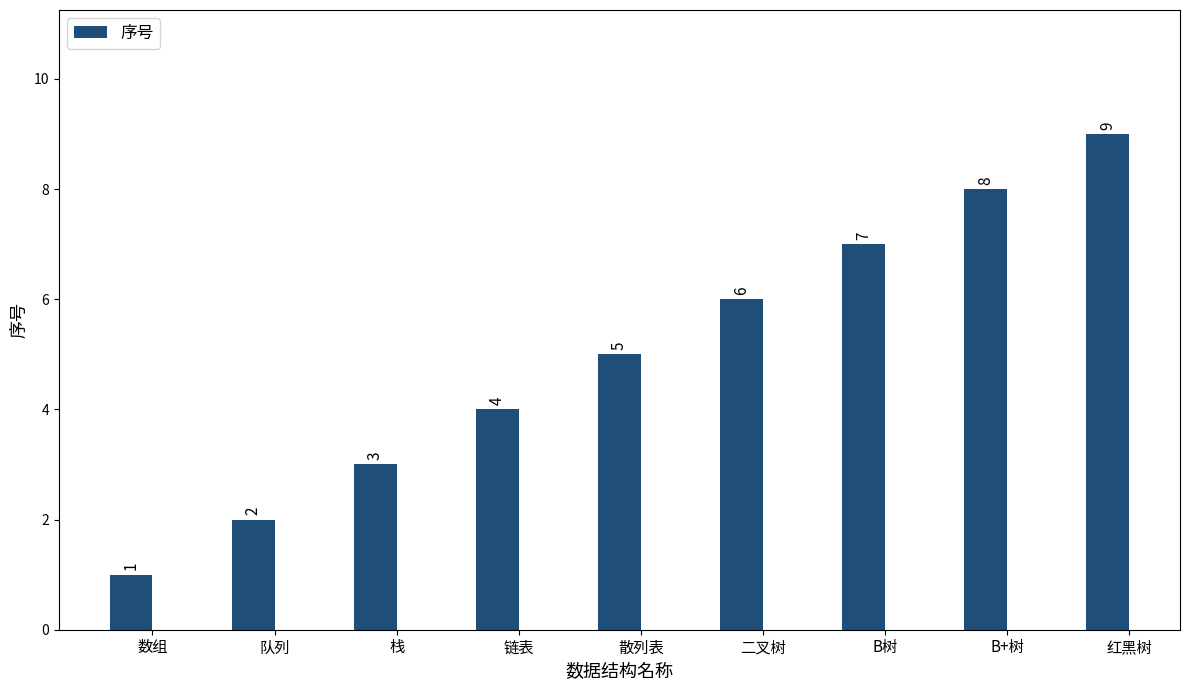

How many data points does each series have?

9